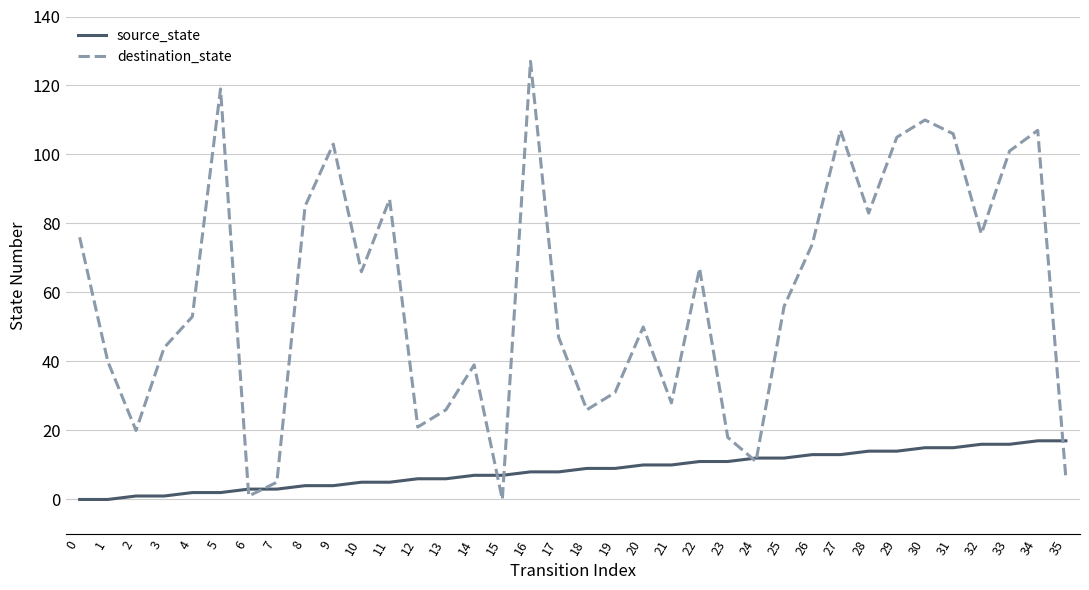

True or false: source_state and destination_state intersect in this chart.

True